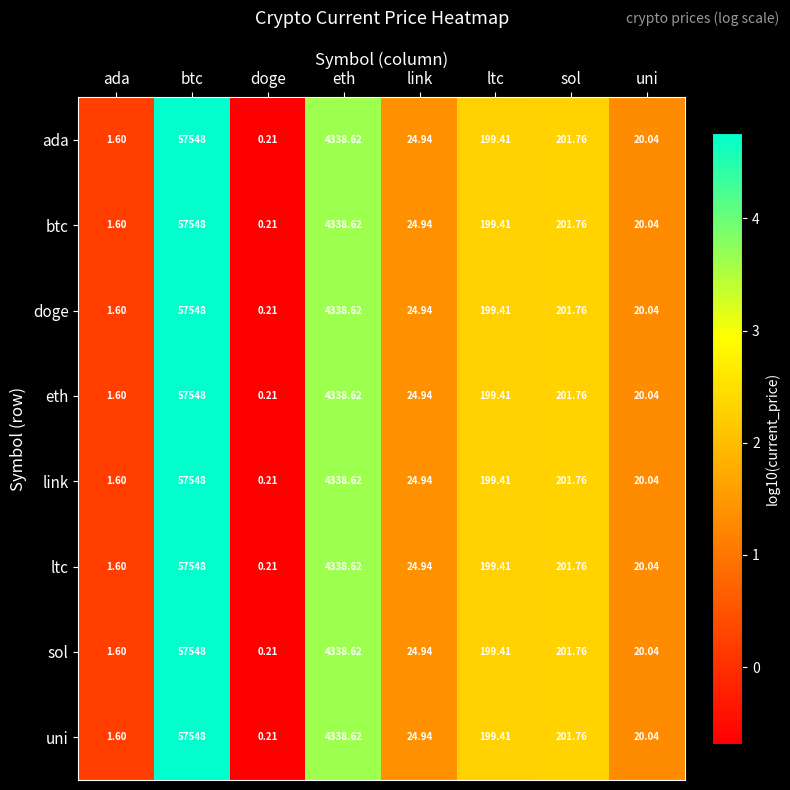

List the labels in order of doge value, largest first.

btc, eth, sol, ltc, link, uni, ada, doge